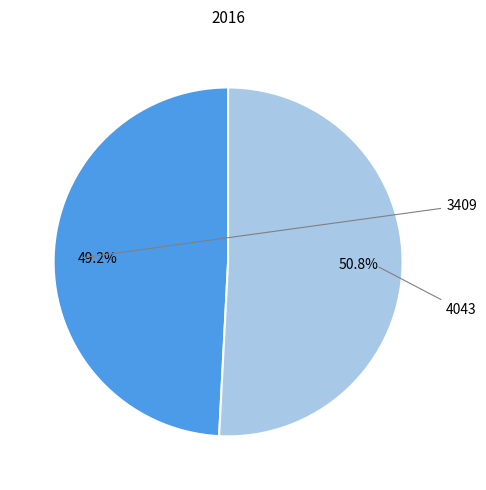

Combined, what portion of the pie is 4043 and 3409?

100.0%